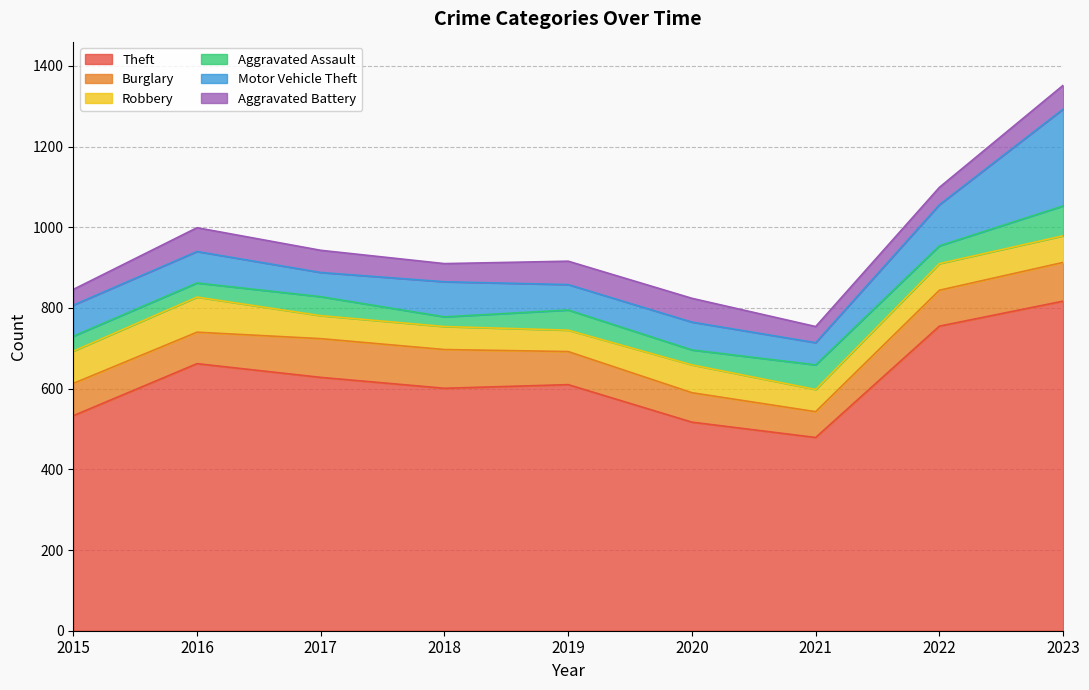

What is the sum of the Theft values at 2015 and 2018?

1134